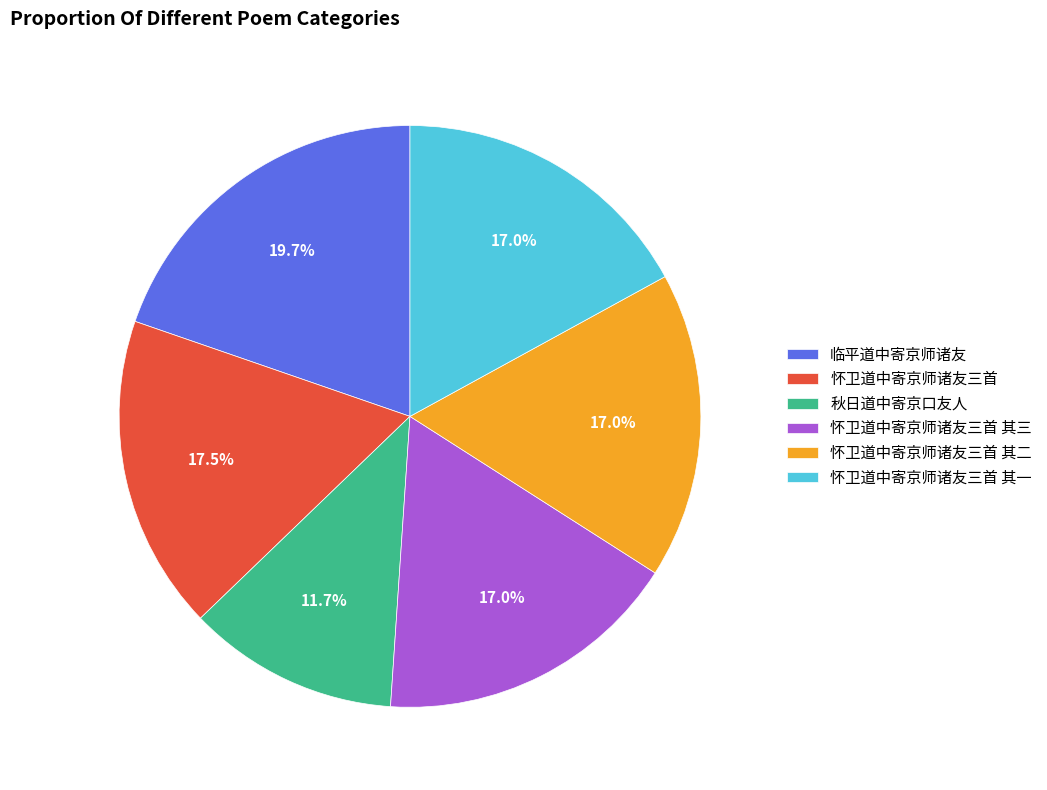

How many segments does this pie chart have?

6